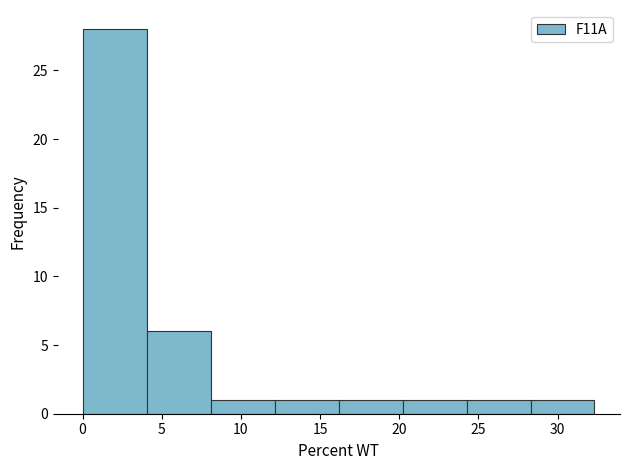

Reading left to right, transcribe this chart: for each bar, give the range it covers on the x-axis and its height. Neither the bar edges nor the heights are printed on the chart, so give them approximately, as read against the axes.

0.0 to 4.0: 28
4.0 to 8.0: 6
8.0 to 12.0: 1
12.0 to 16.0: 1
16.0 to 20.0: 1
20.0 to 24.5: 1
24.5 to 28.5: 1
28.5 to 32.5: 1